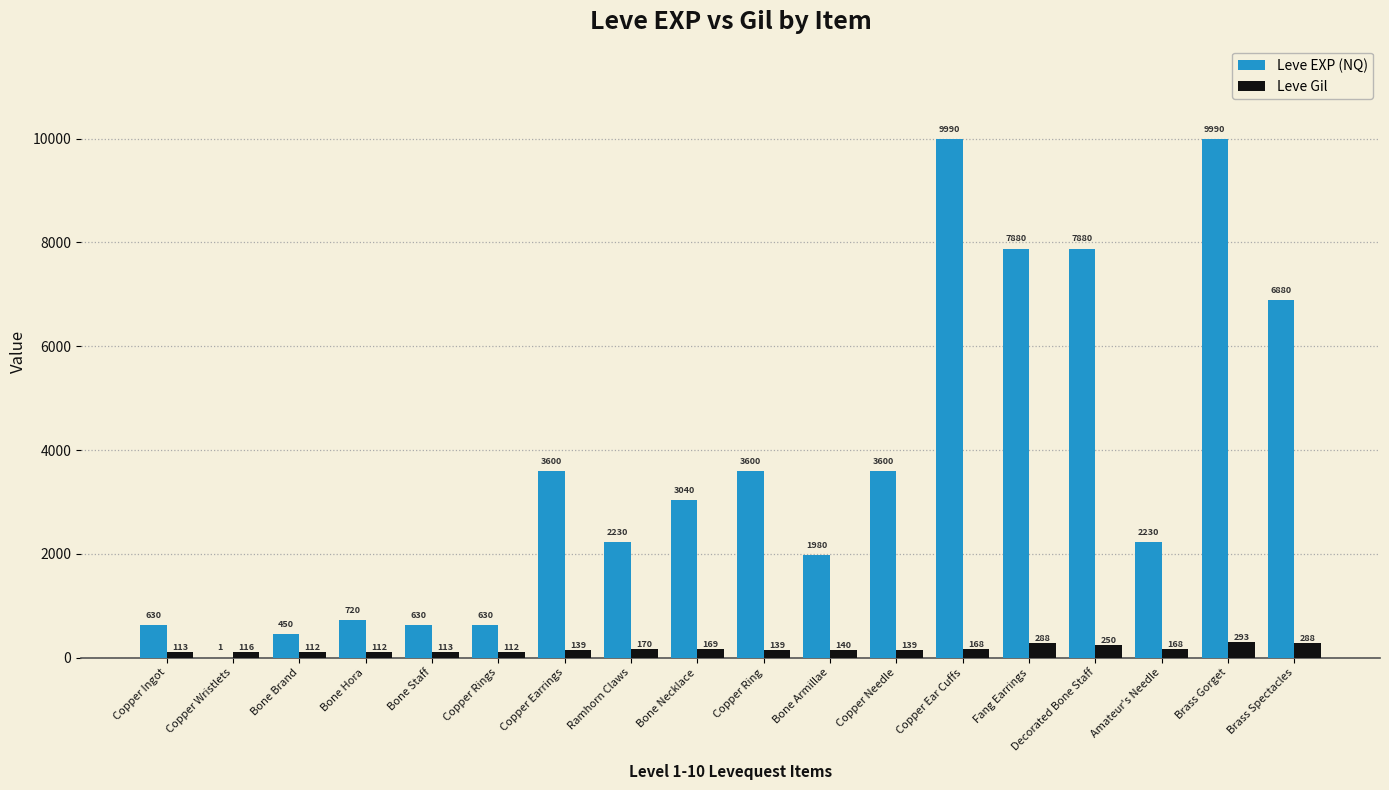

What is the sum of the Leve Gil values at Brass Gorget and Brass Spectacles?

581